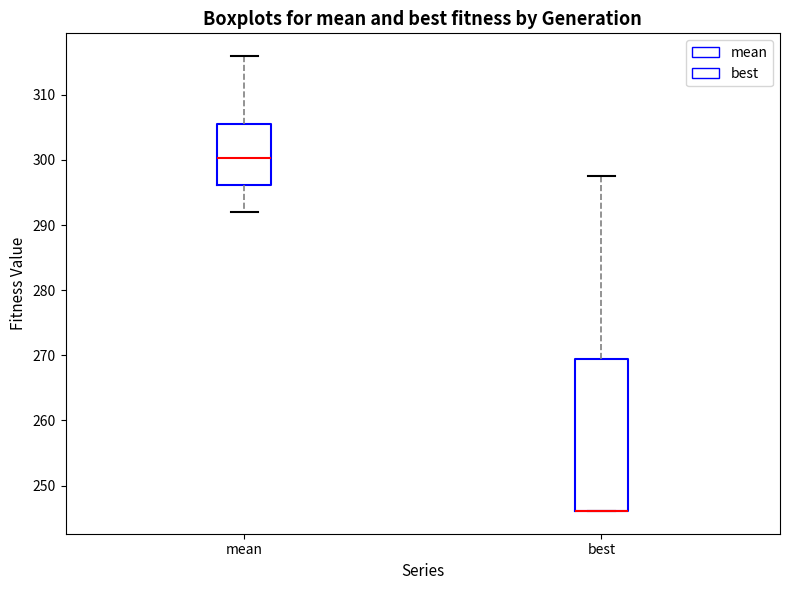

Where does the lower whisker of the box for mean end on the y-axis? The values are not printed on the chart, so give them approximately, as read against the axis.

292